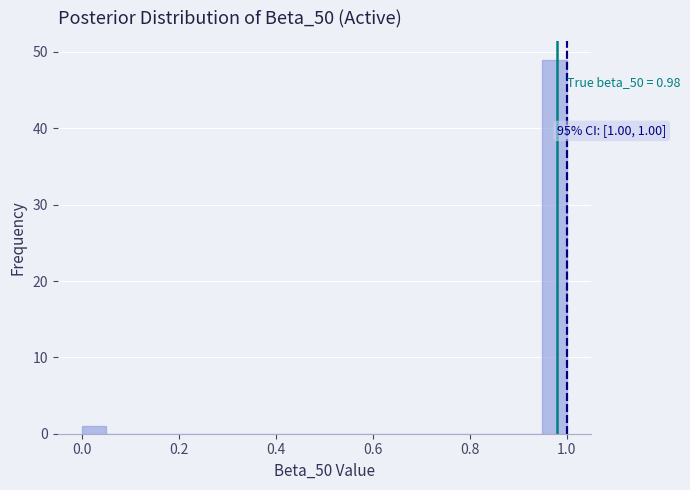

Around what value on the x-axis is the tallest bar? Give the approximate position of its centre, as read against the axis.

0.98